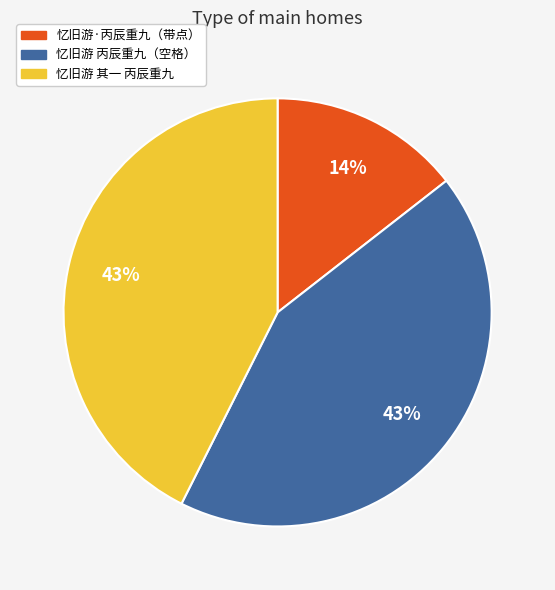

Is there any slice that represents more than half of the pie?

No